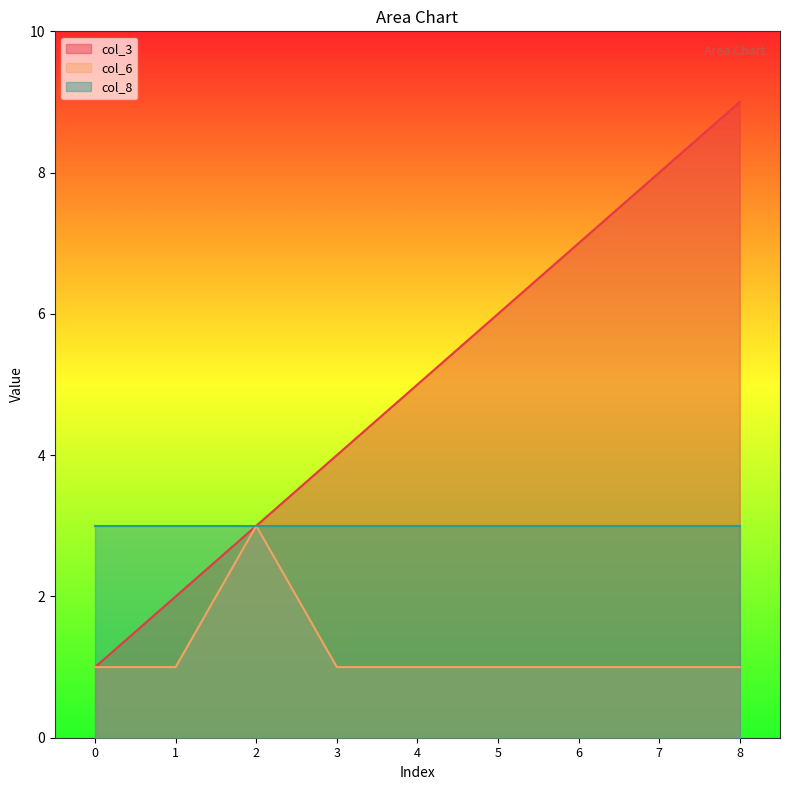

True or false: col_6 and col_3 intersect in this chart.

False